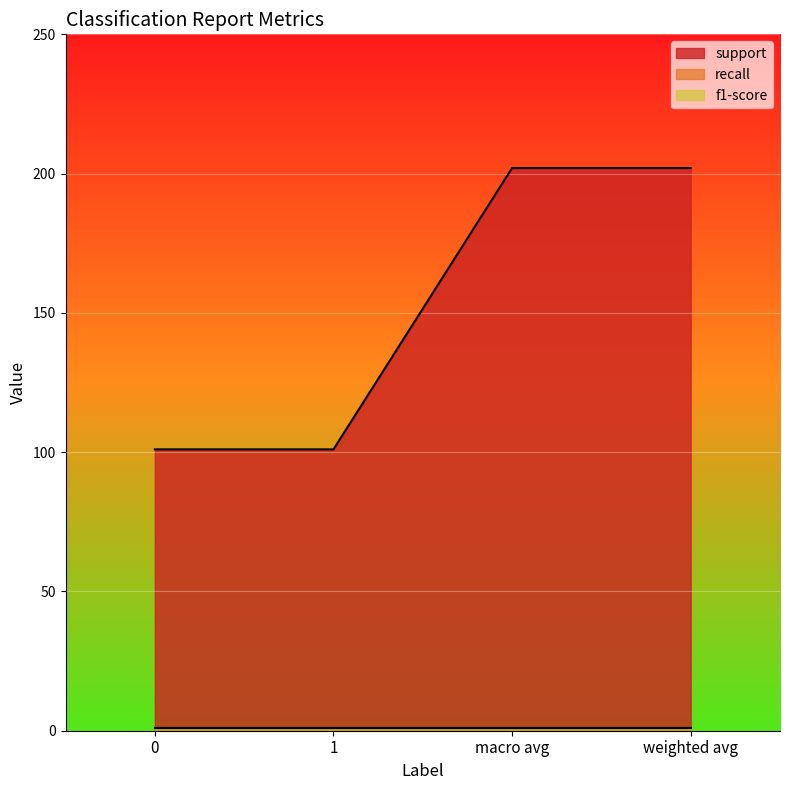

What is the highest value of the support series?

202.0